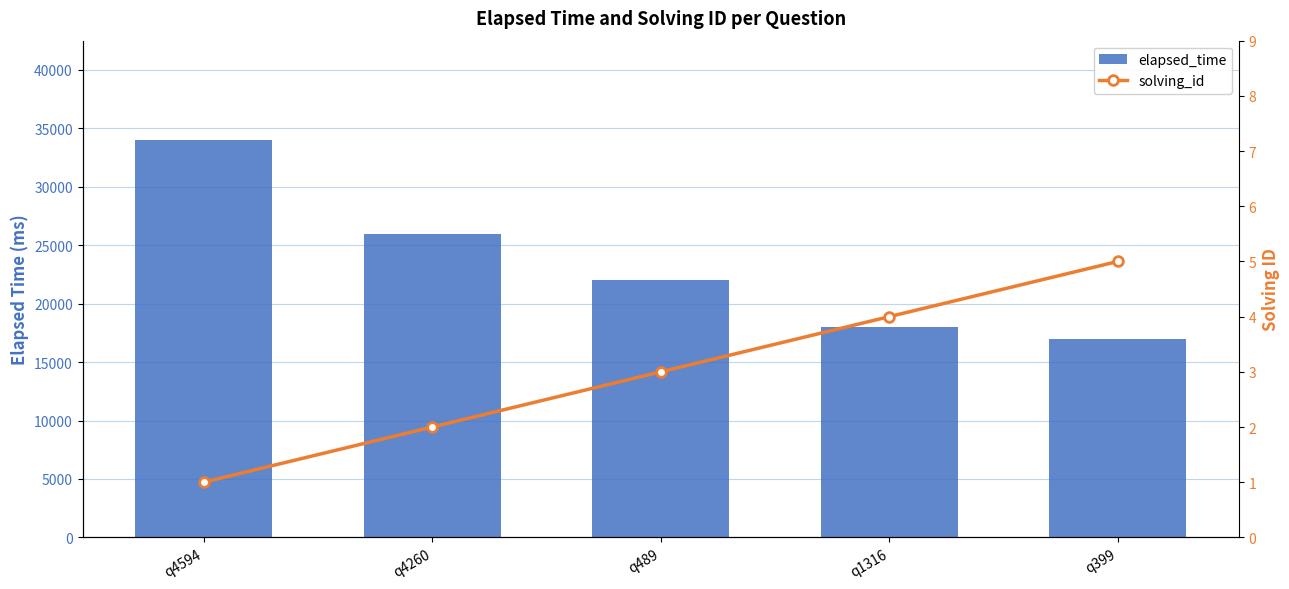

What is the difference between the maximum and second lowest values in the solving_id series?

3